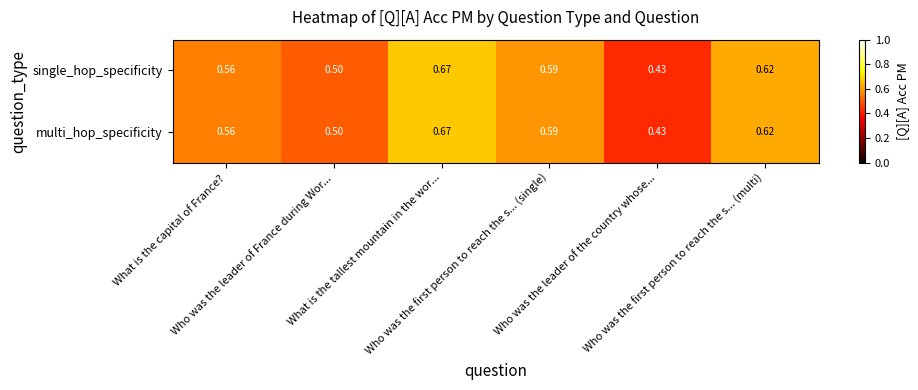

What is the minimum value shown in the chart?

0.4